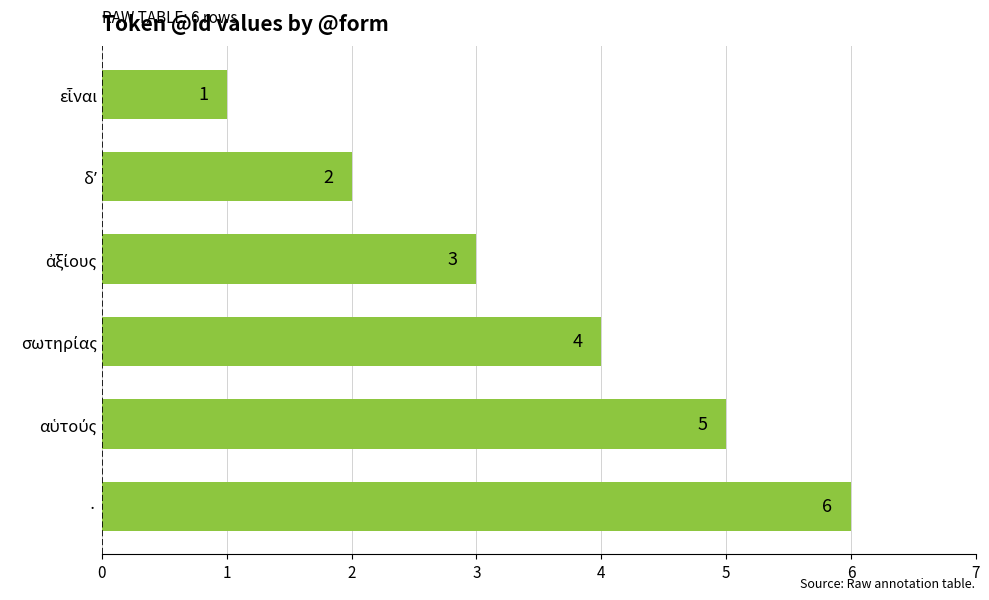

What is the difference between the second highest and minimum values?

4